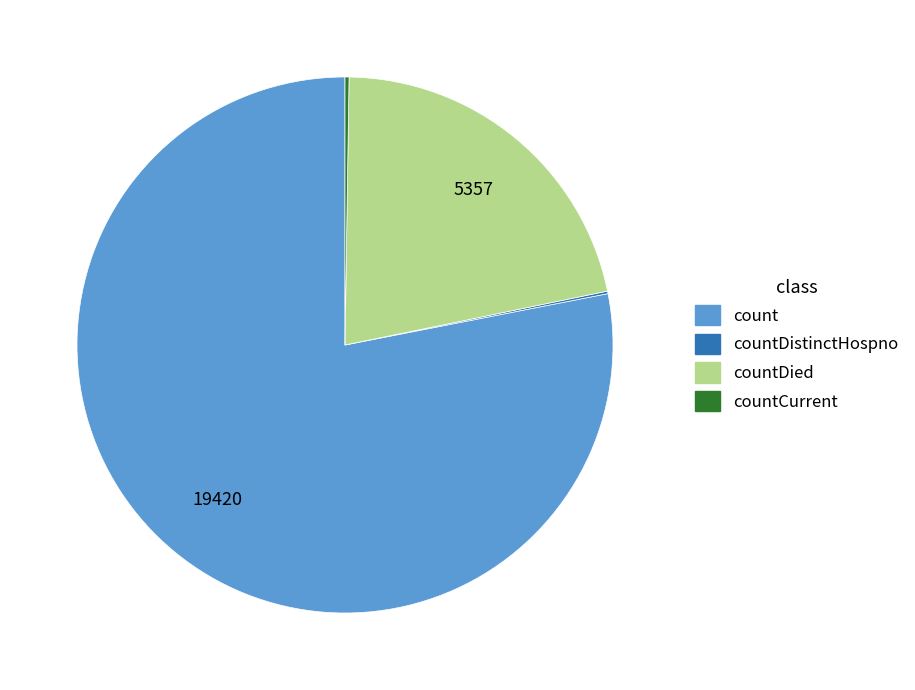

Which slice is the largest?

count